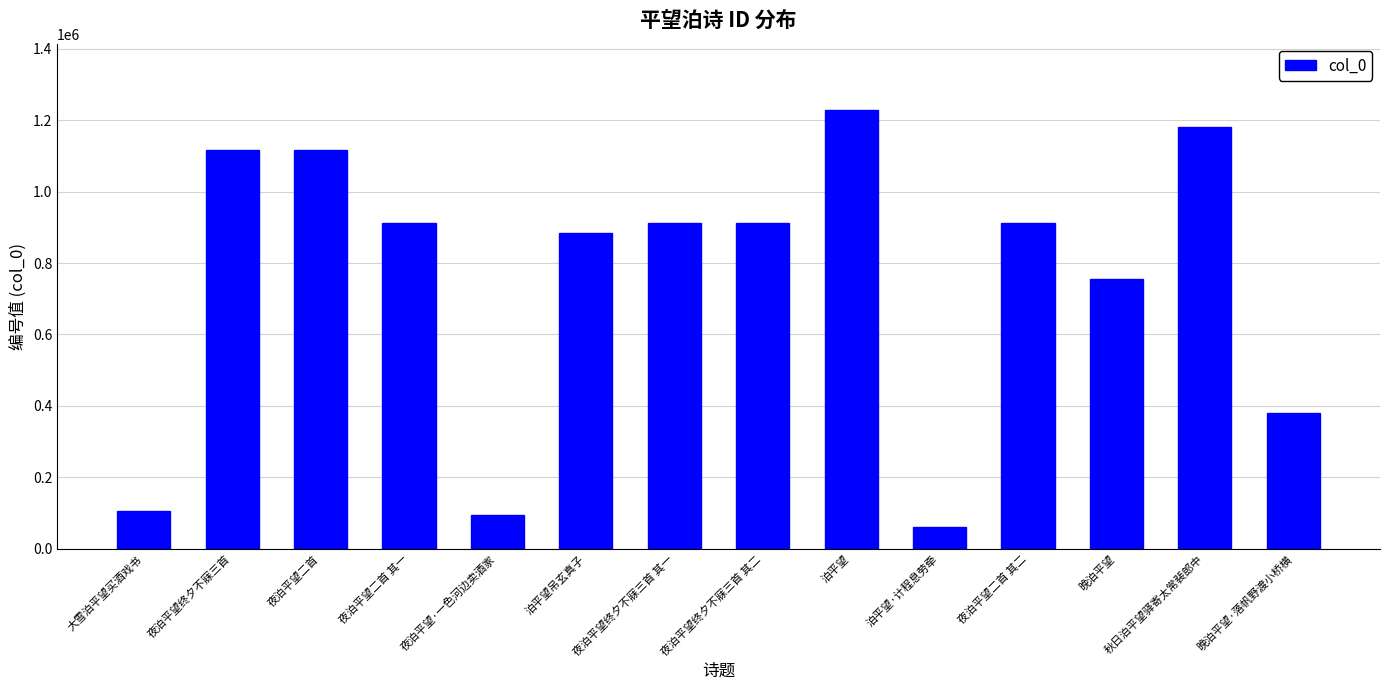

What is the label of the 11th bar from the left?

夜泊平望二首 其二